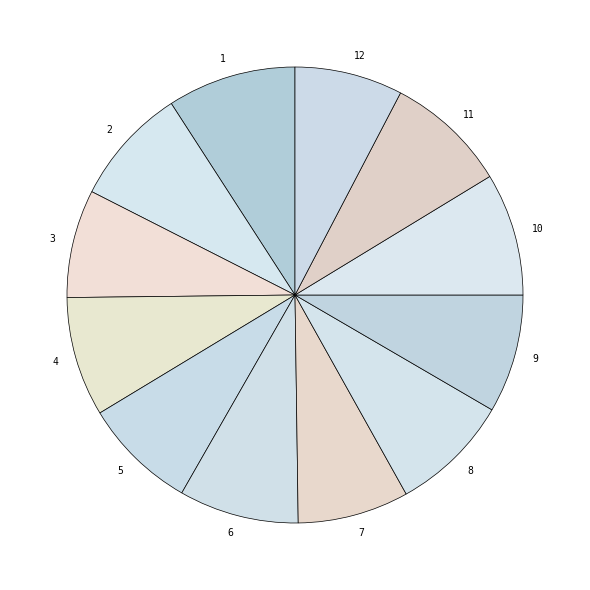

How many slices are in this pie chart?

12